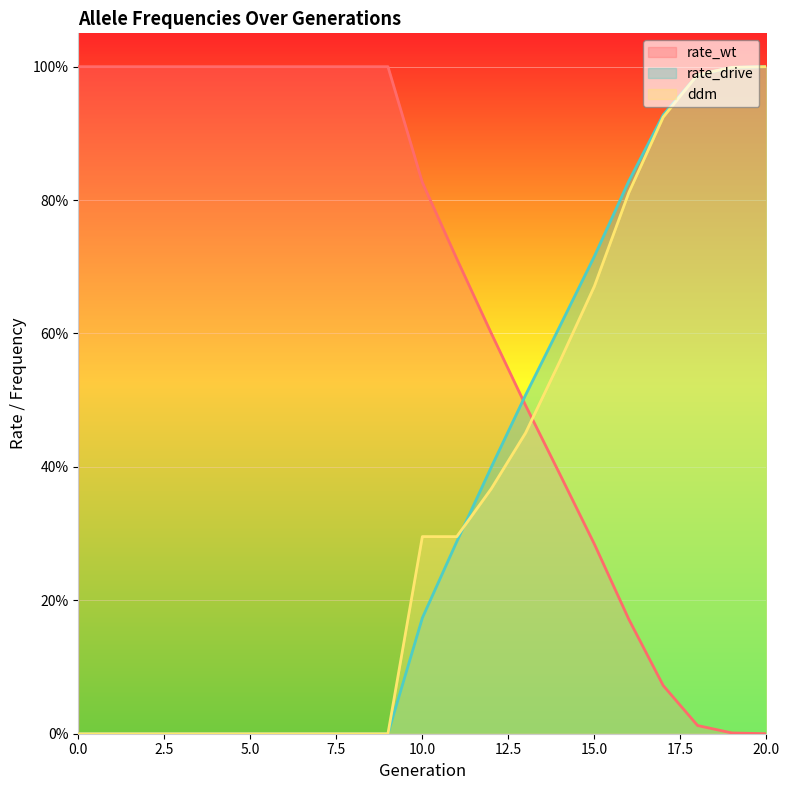

What is the difference between the maximum and minimum values in the rate_wt series?

1.0